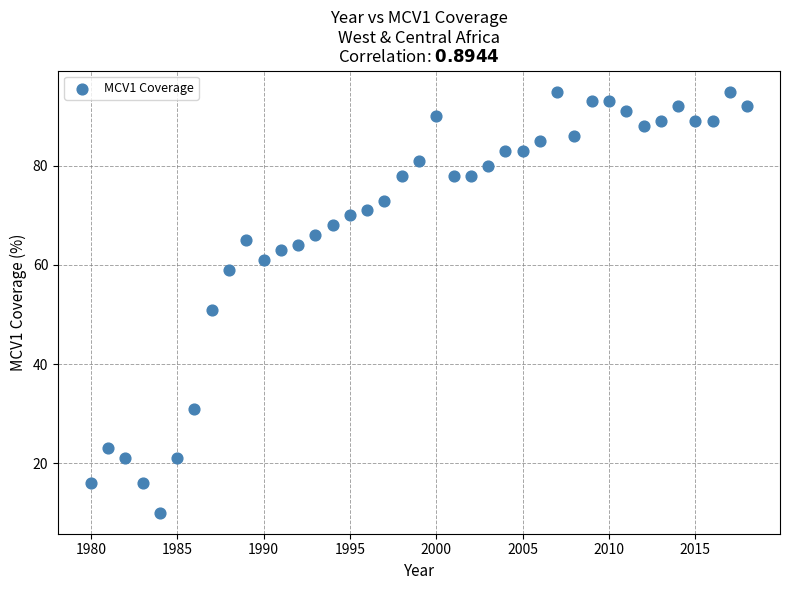

What is the range of Y values (max minus min)?

85